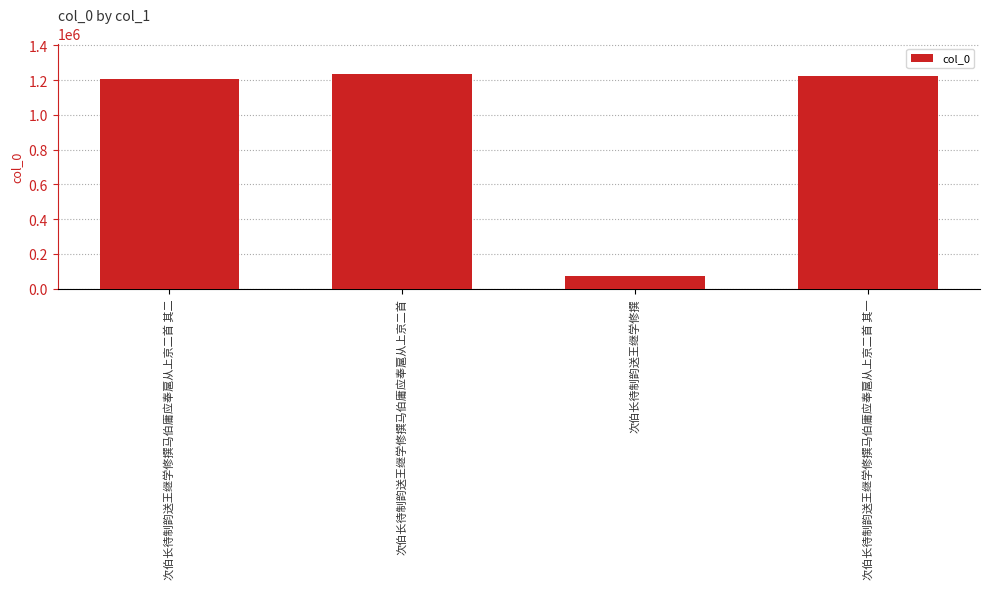

Reading left to right, list all the values displayed in this chart.

1206389	1236890	74985	1224603